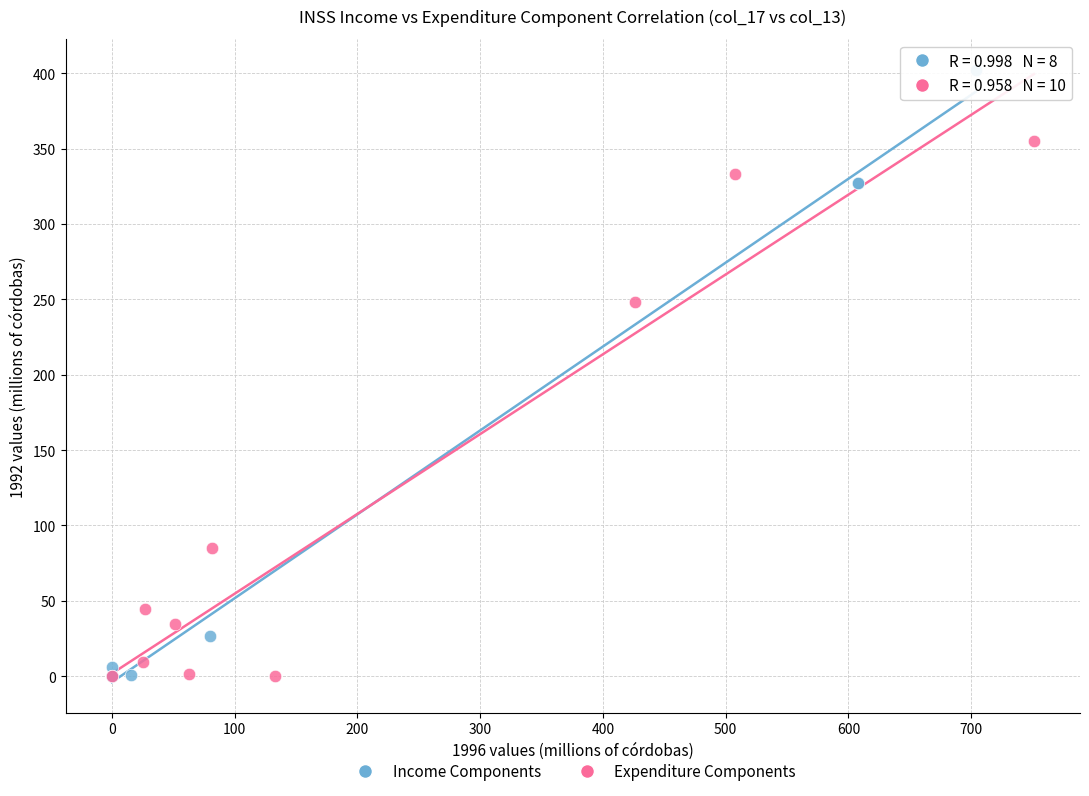

Which series contains the highest Y value?

Income Components